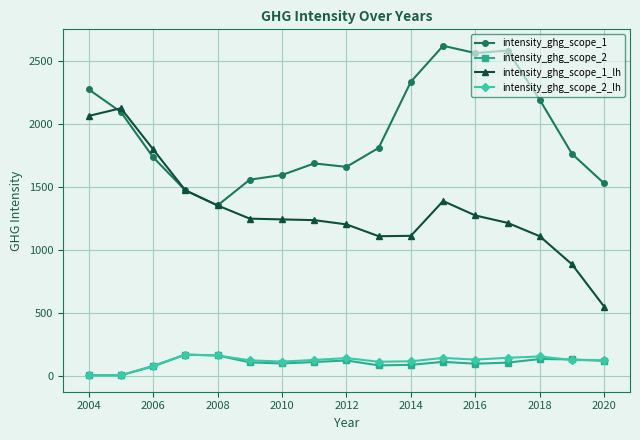

Which series has the largest total across all categories?

intensity_ghg_scope_1